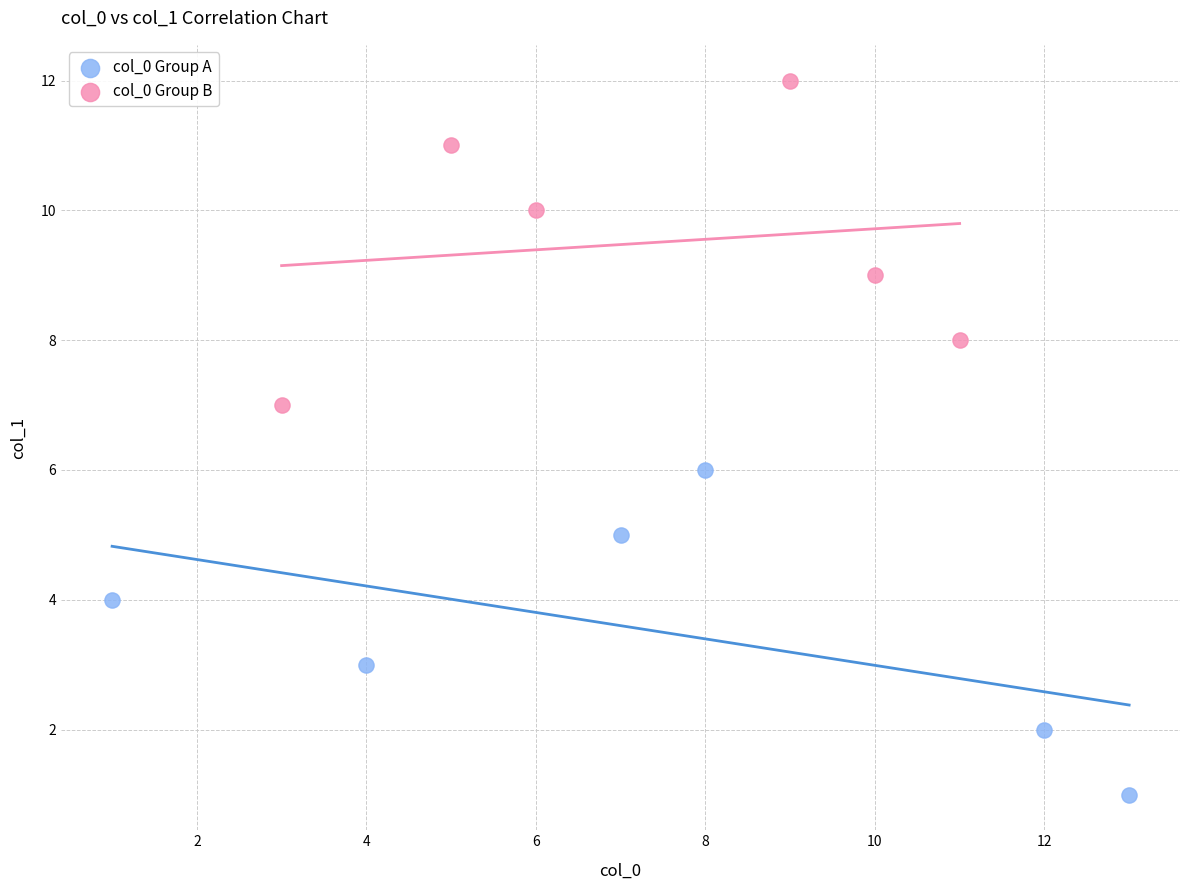

Which series reaches the maximum Y coordinate?

col_0 Group B